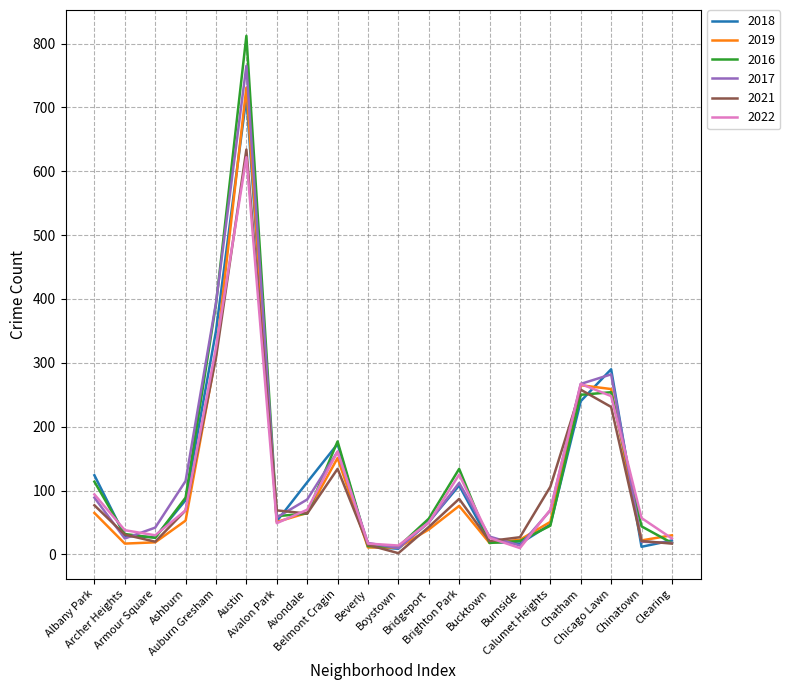

Is the value of 2016 at Avalon Park greater than the value of 2018 at Austin?

No